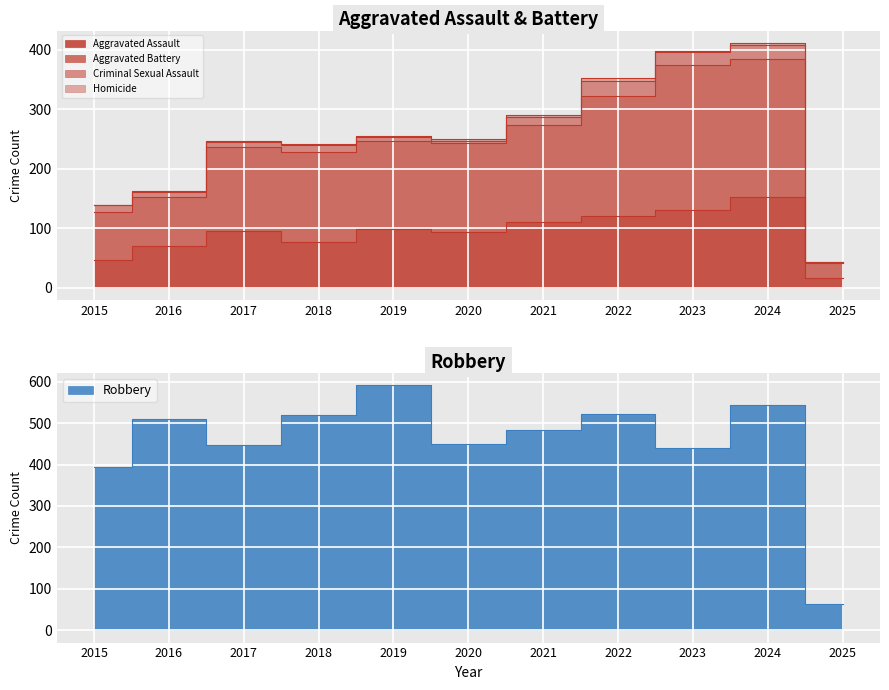

In Aggravated Battery, how many points are lower than both neighbors (excluding endpoints)?

2